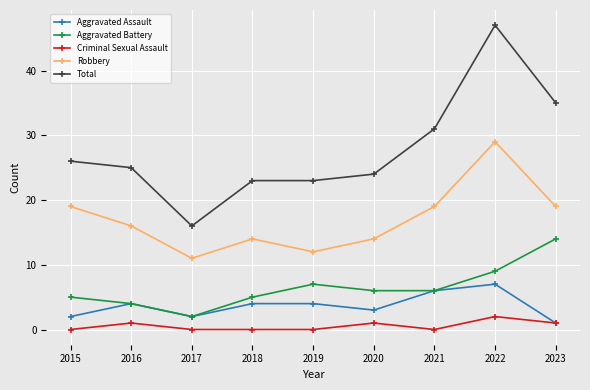

What is the minimum value for Robbery?

11